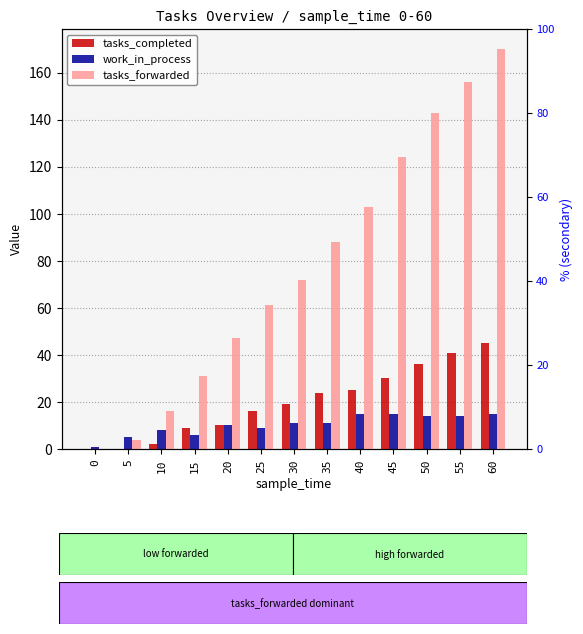

What is the sum of all tasks_completed values?

257